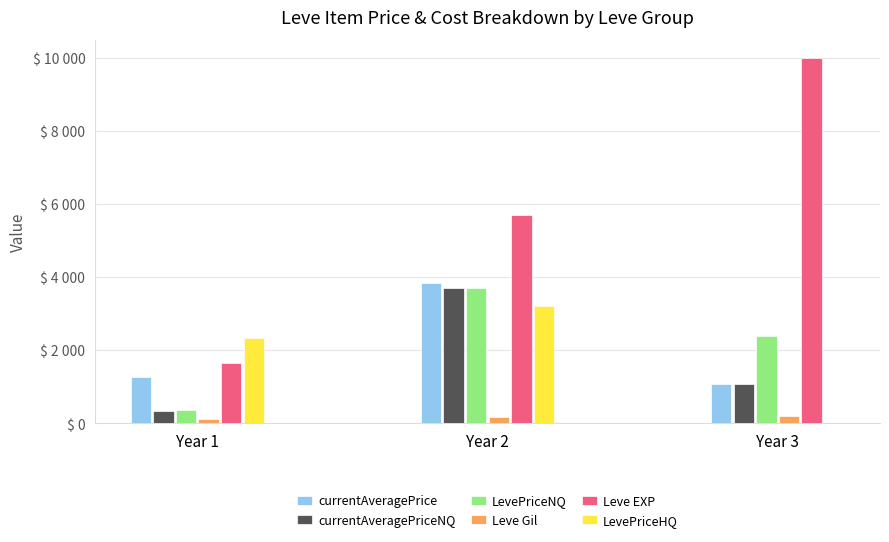

At which label is LevePriceHQ closest to 1600?

Year 1